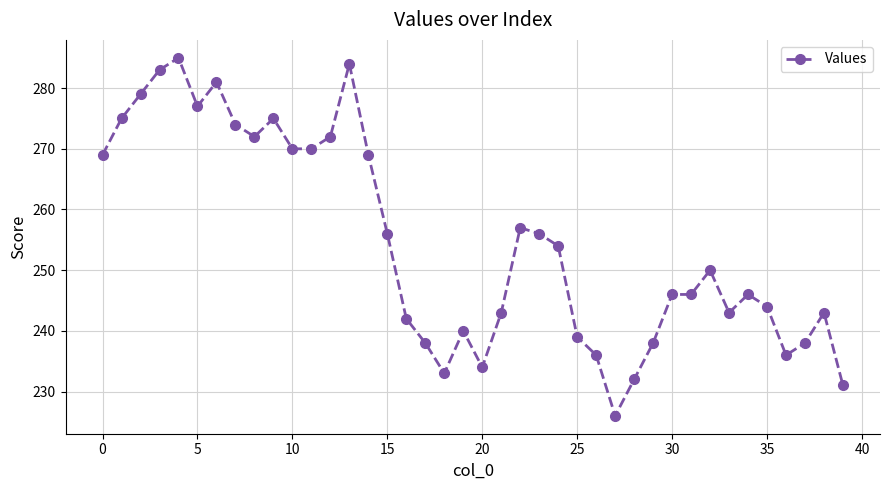

True or false: there are more than 2 points higher than both neighbors.

True